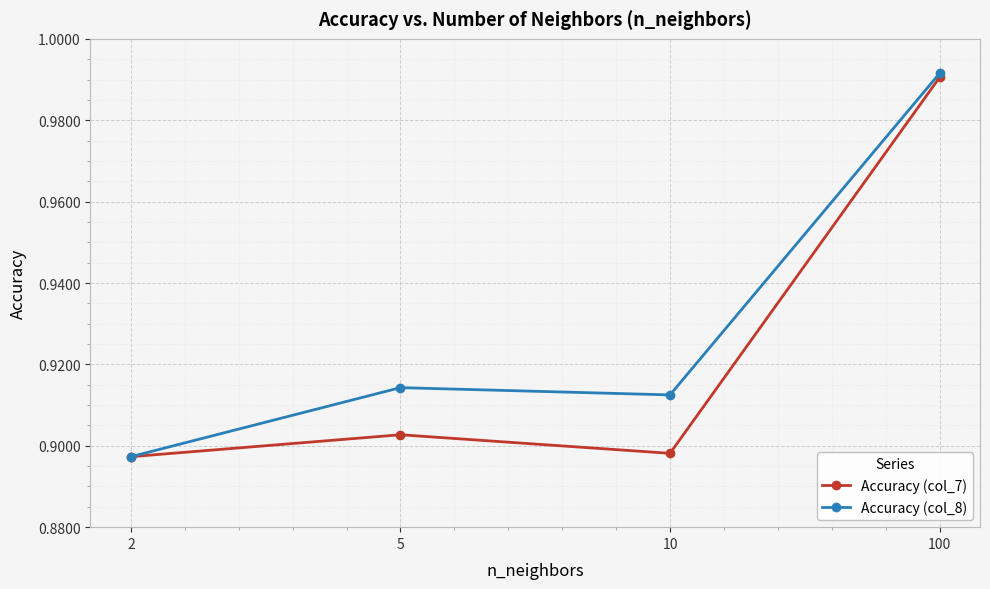

What is the sum of the Accuracy (col_7) values at 2 and 100?

1.9